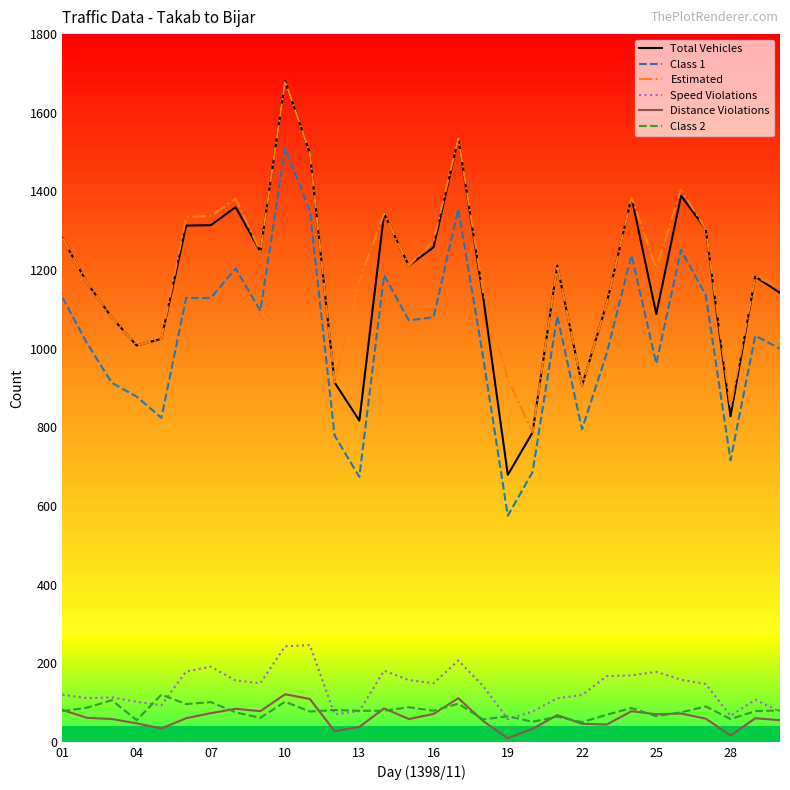

What is the lowest value of the Estimated series?

787